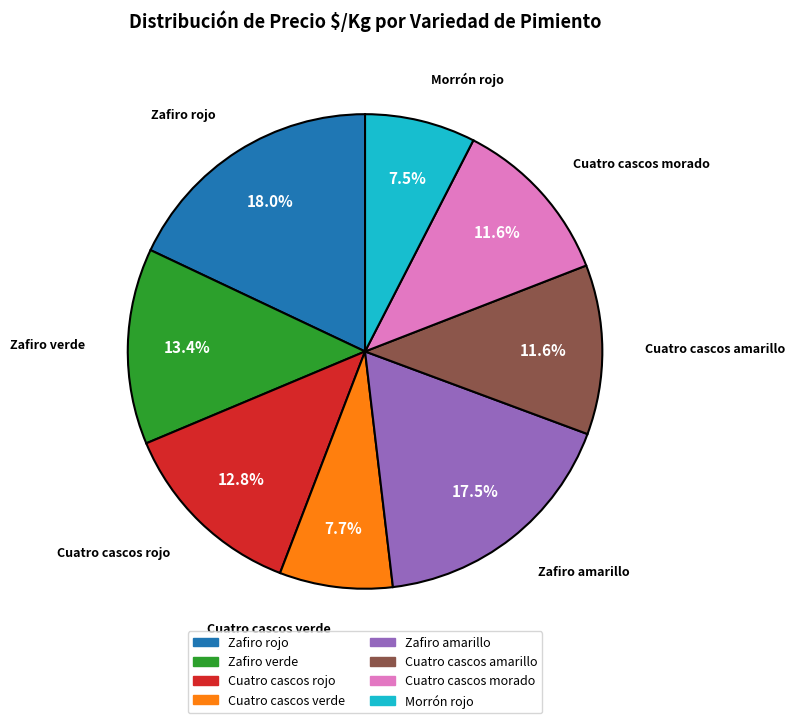

What percentage do Cuatro cascos verde and Cuatro cascos morado together represent?

19.3%